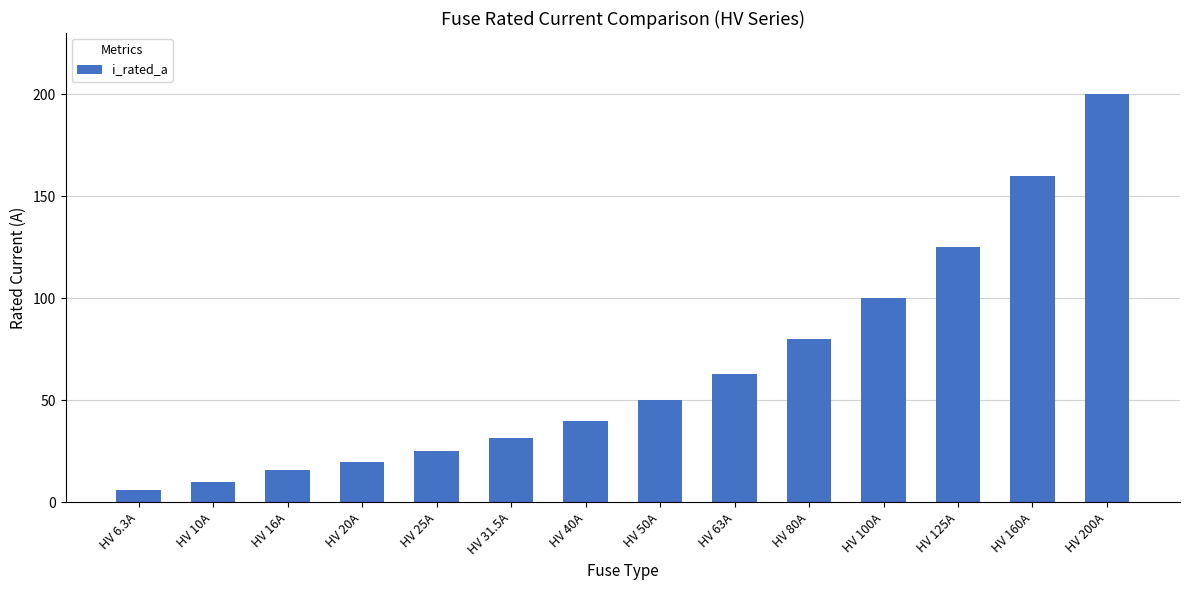

What is the label of the 8th bar from the left?

HV 50A